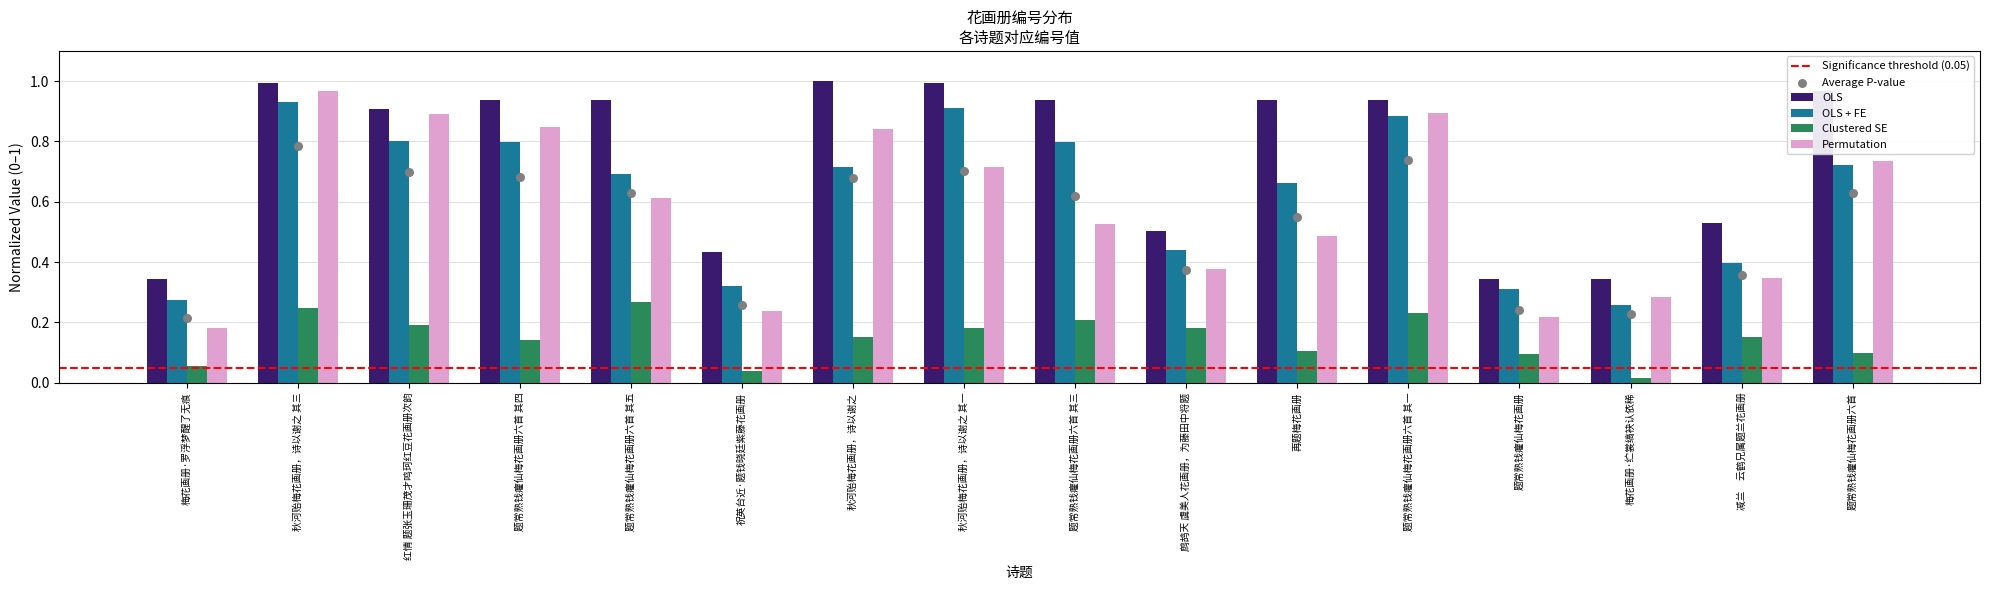

Between 梅花画册·罗浮梦醒了无痕 and 秋河贻梅花画册，诗以谢之 其一, which is larger?

秋河贻梅花画册，诗以谢之 其一